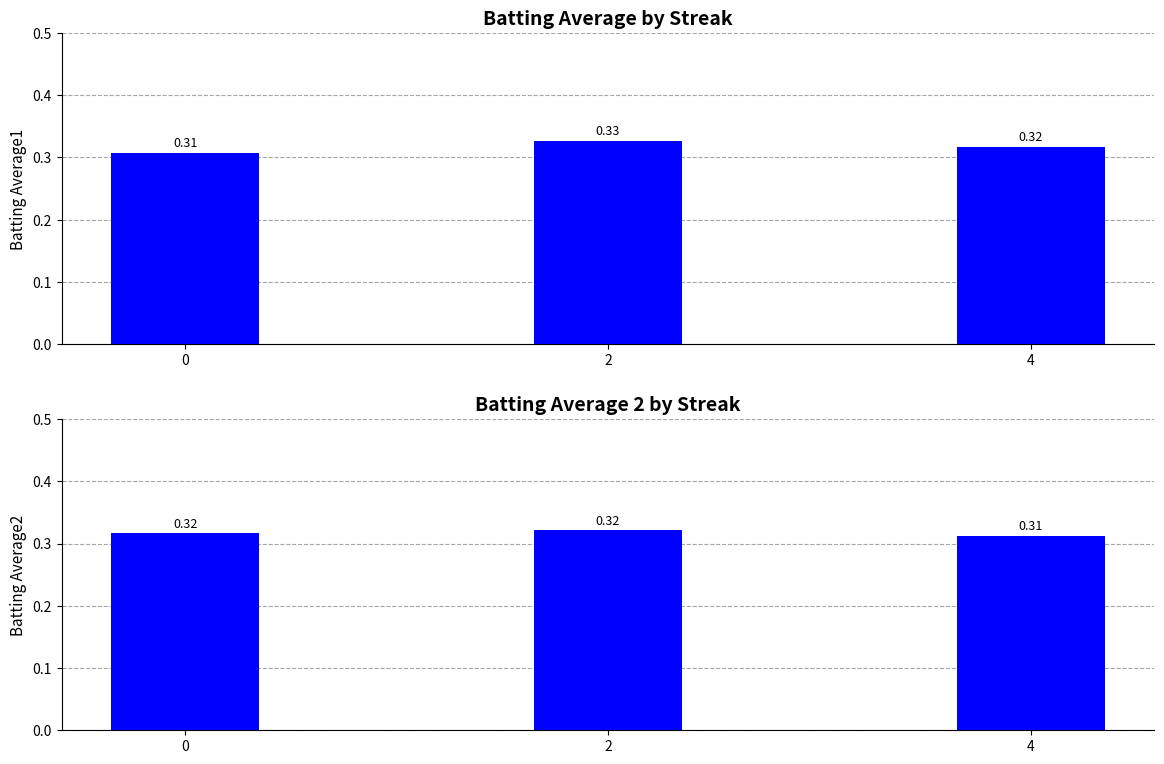

How many categories are shown in the chart?

3